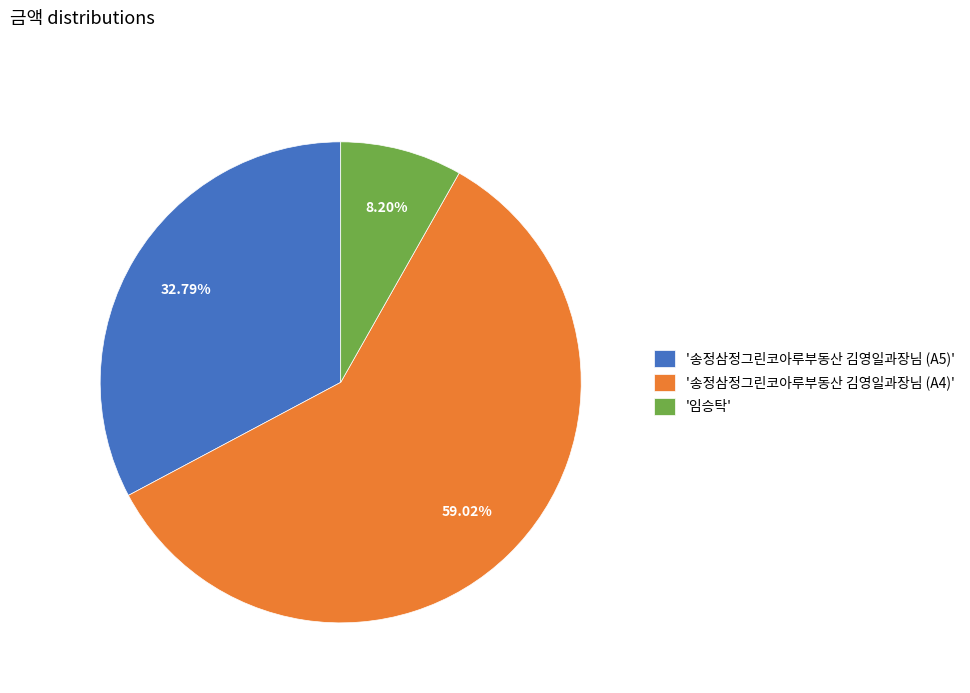

Which slice is the smallest?

'임승탁'